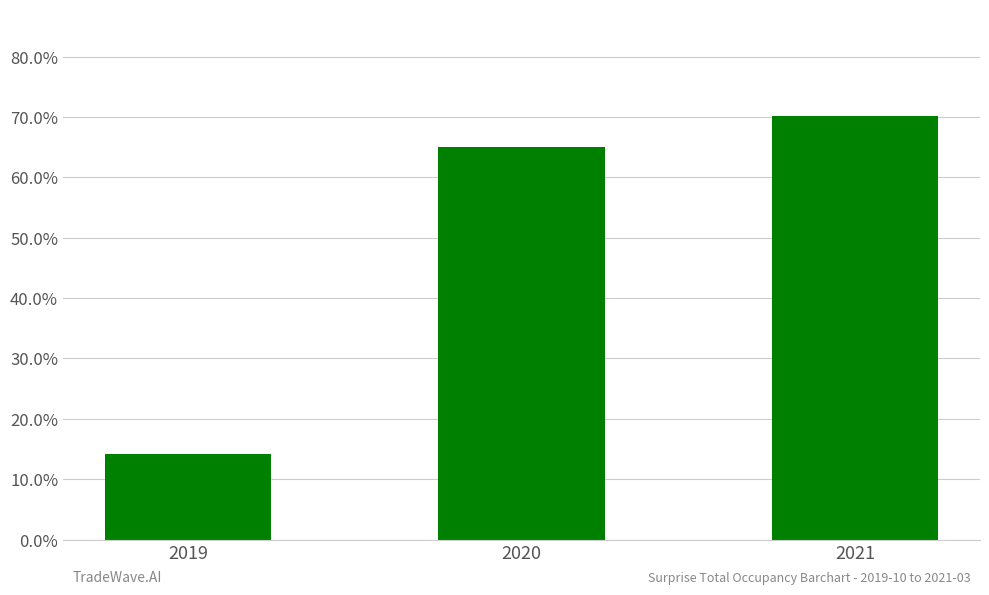

The chart shows a value of 0.2 at 2019. True or false?

False